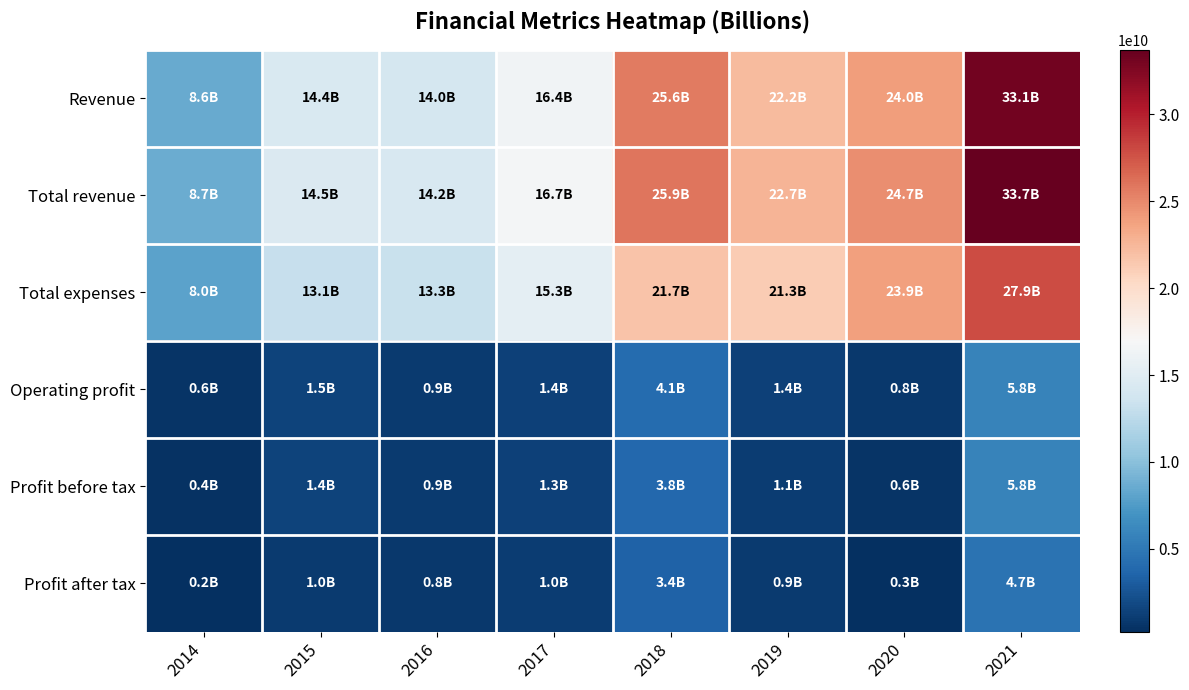

Which has a higher value, 2015 or 2016?

2015